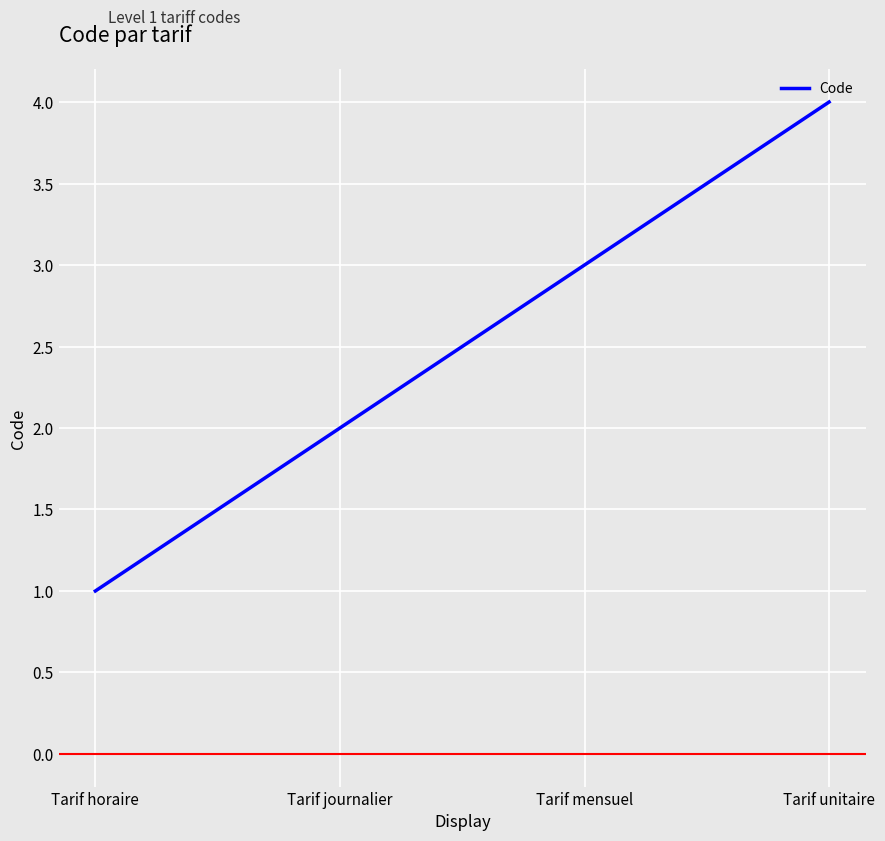

What is the maximum value shown in the chart?

4